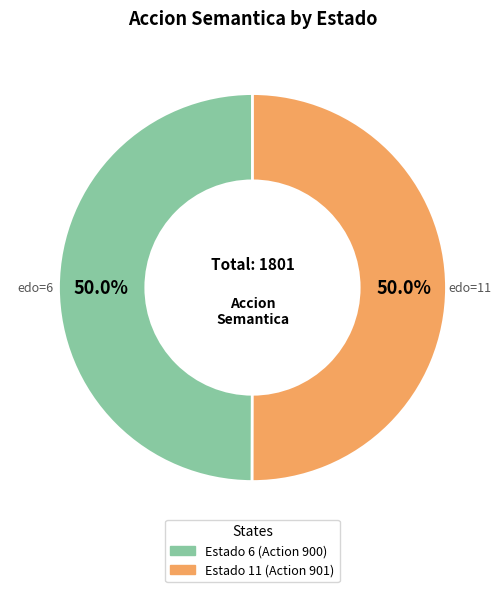

Count the number of slices in the pie.

2